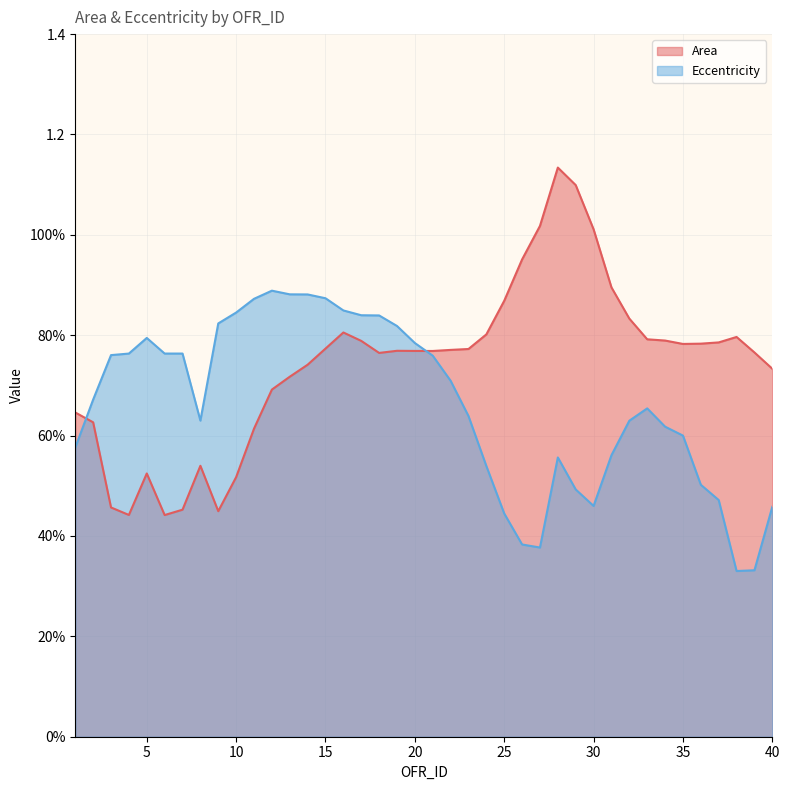

Which has a higher value, 31 or 17?

31